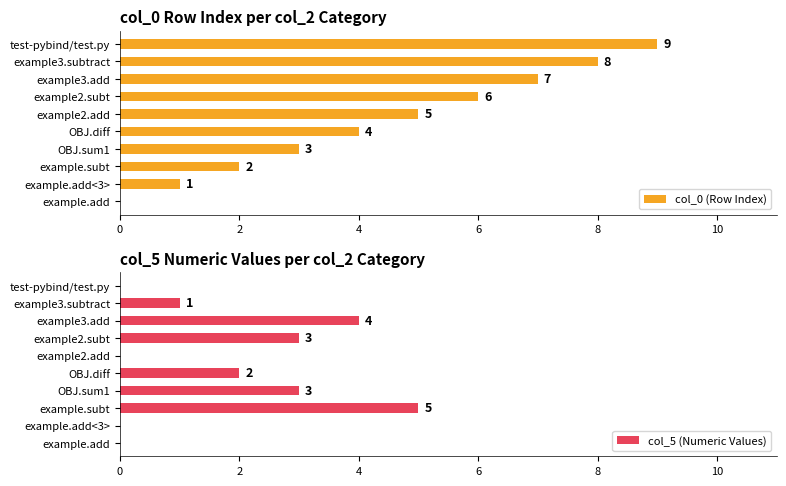

The col_5 (Numeric Values) series shows 0 at example.add. True or false?

True